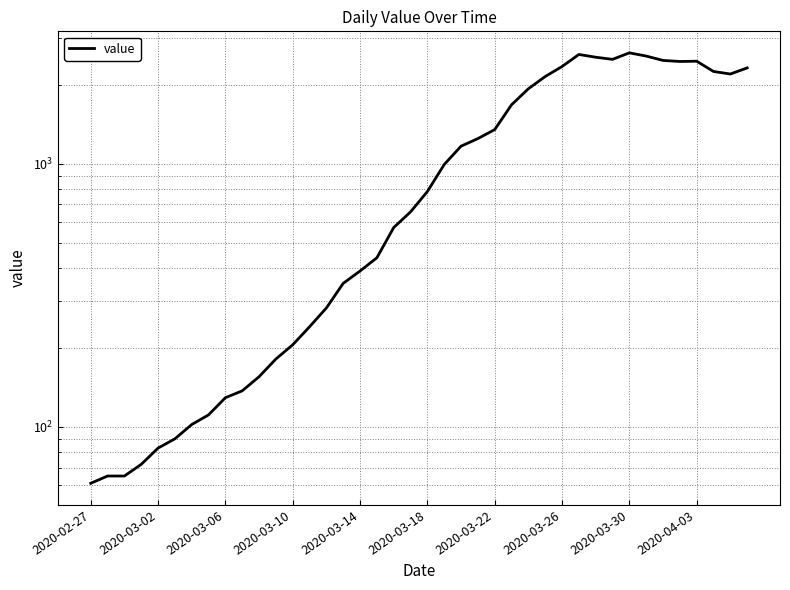

What is the difference between the second highest and second lowest values?

2537